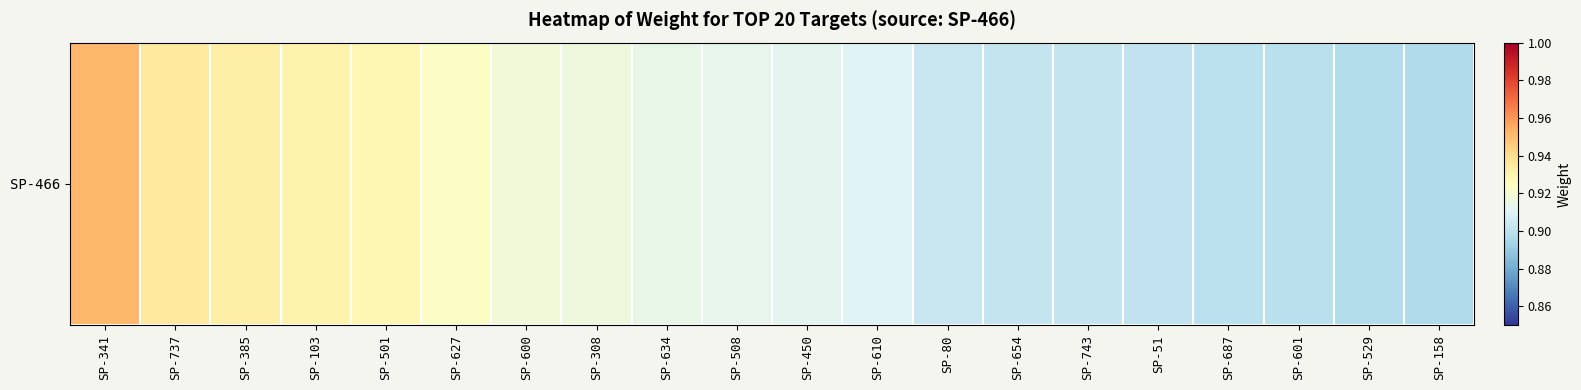

The value at SP-80 is 1.5. True or false?

False